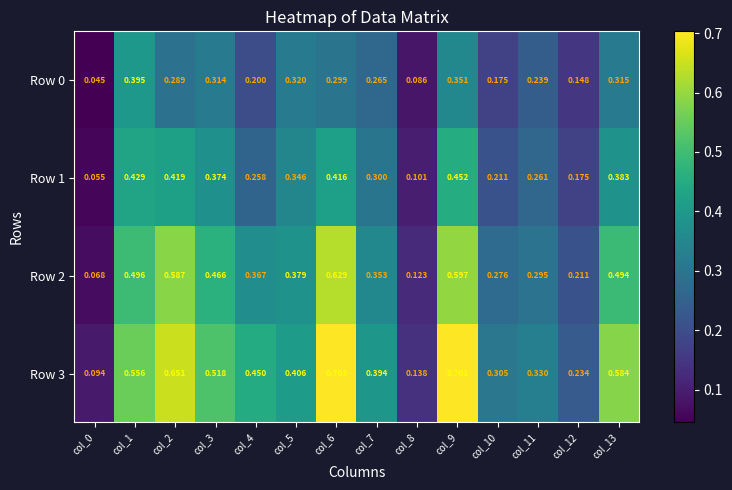

Is the value of Row 0 at col_6 greater than the value of Row 3 at col_12?

Yes